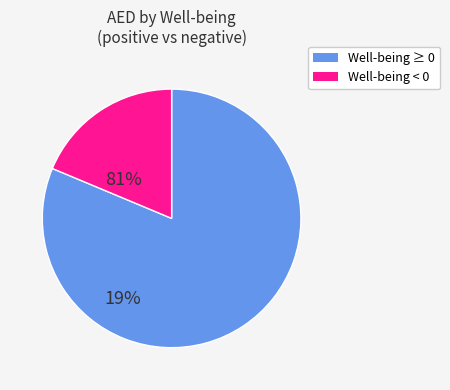

How many segments does this pie chart have?

2